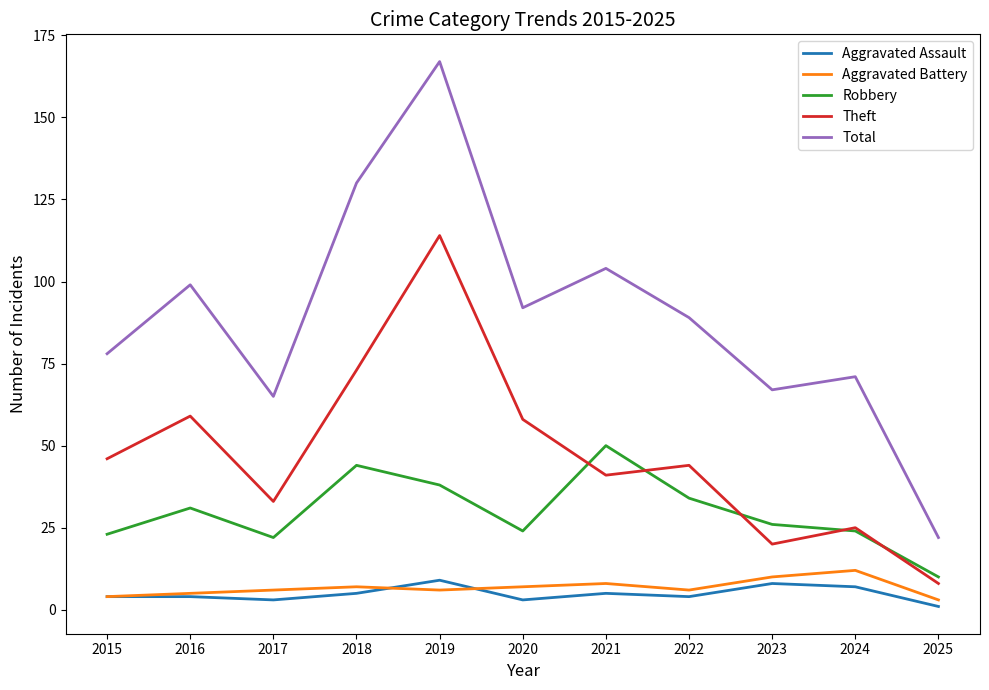

Which series has the largest total across all categories?

Total